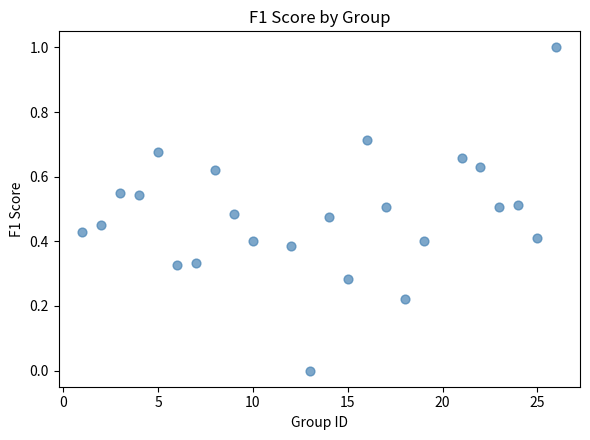

What is the range of Y values (max minus min)?

1.0